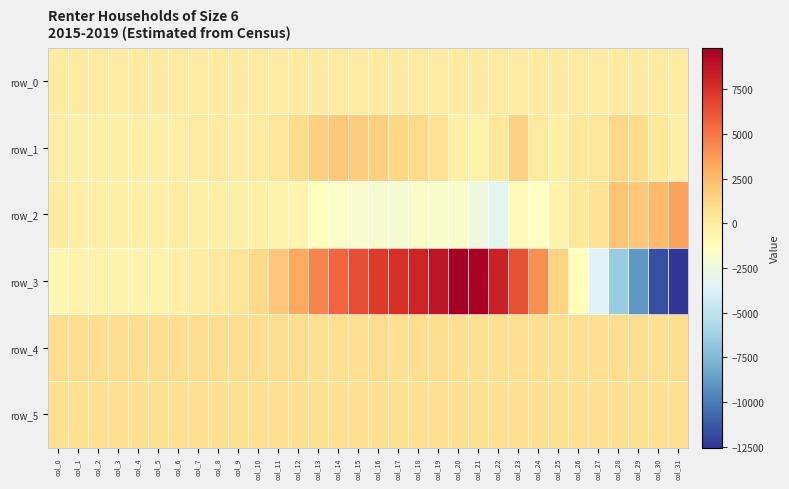

Where is row_0 nearest to the value 31?

col_0